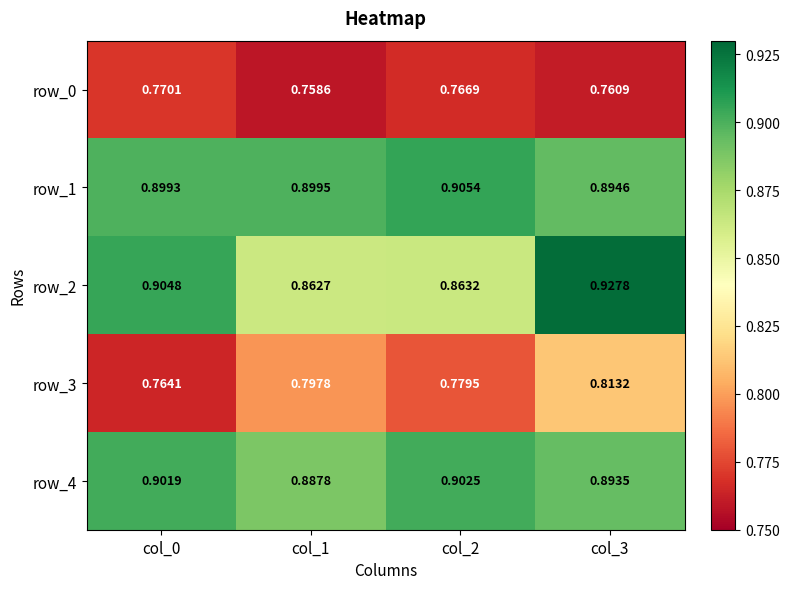

At which category does the chart reach its minimum across all series?

col_1